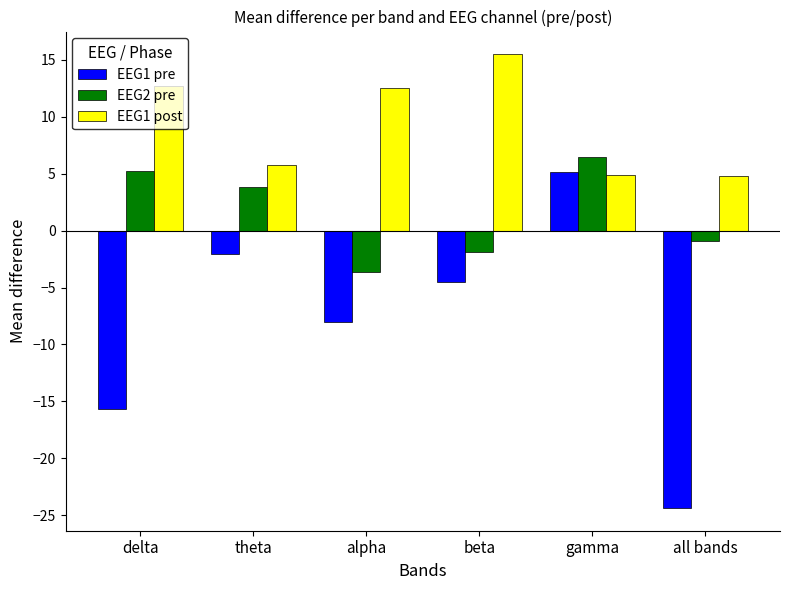

How many positive values does the EEG2 pre series have?

3